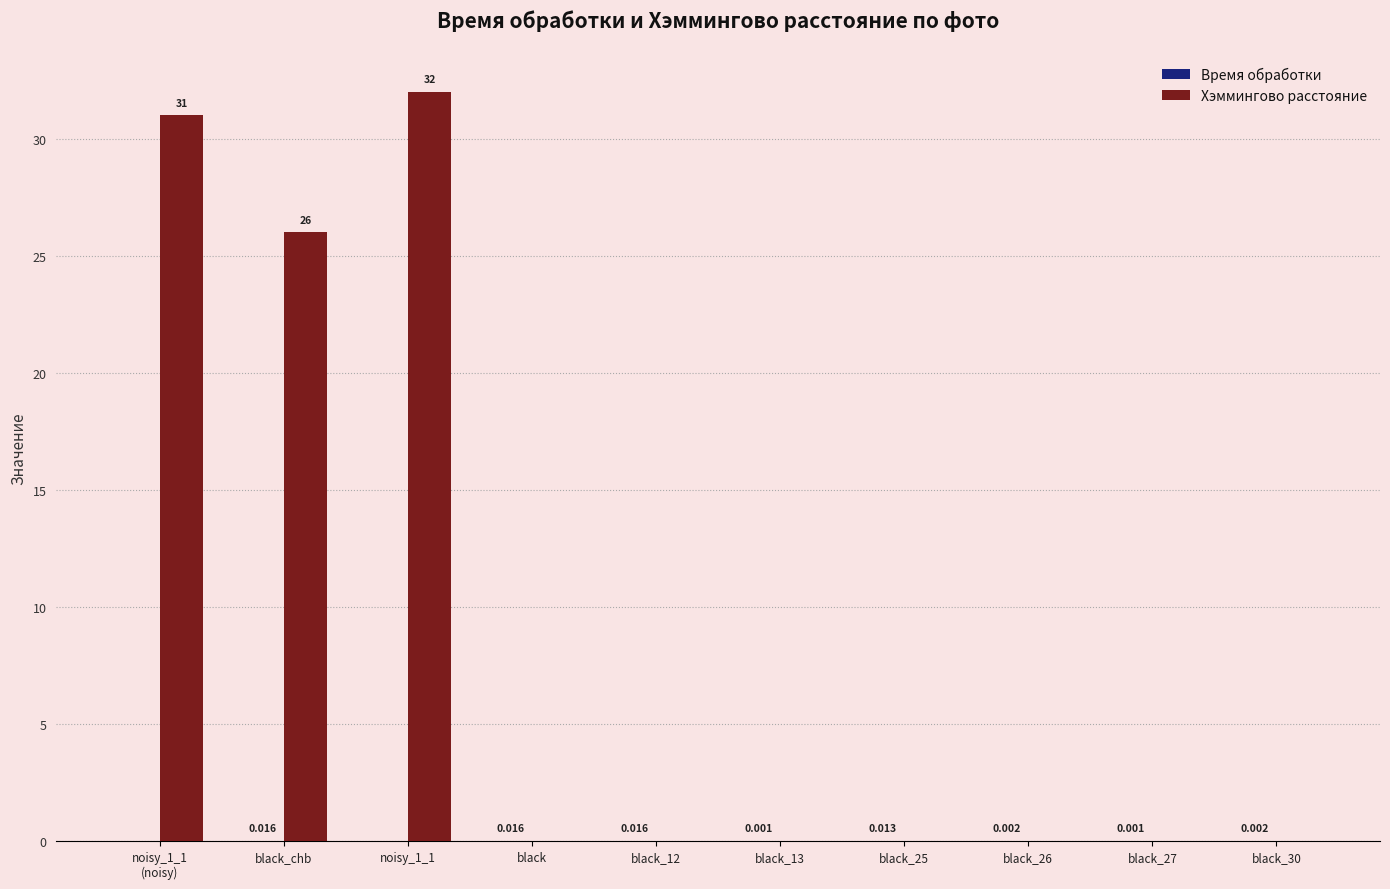

Which series has the largest total across all categories?

Хэммингово расстояние